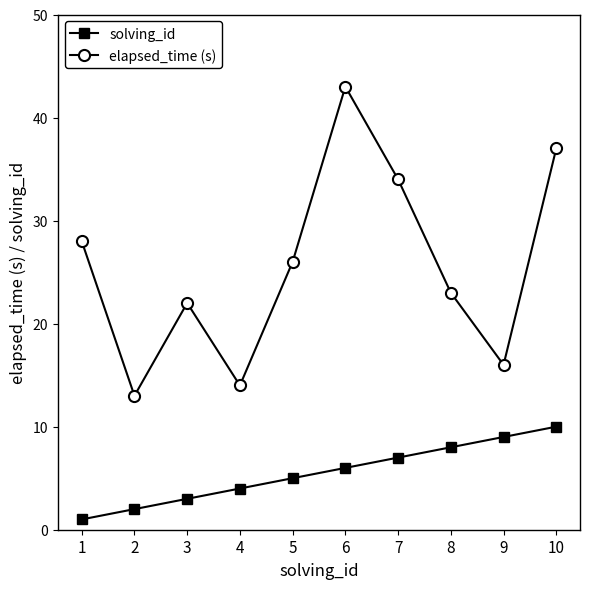

What is the average value of the elapsed_time (s) series?

26